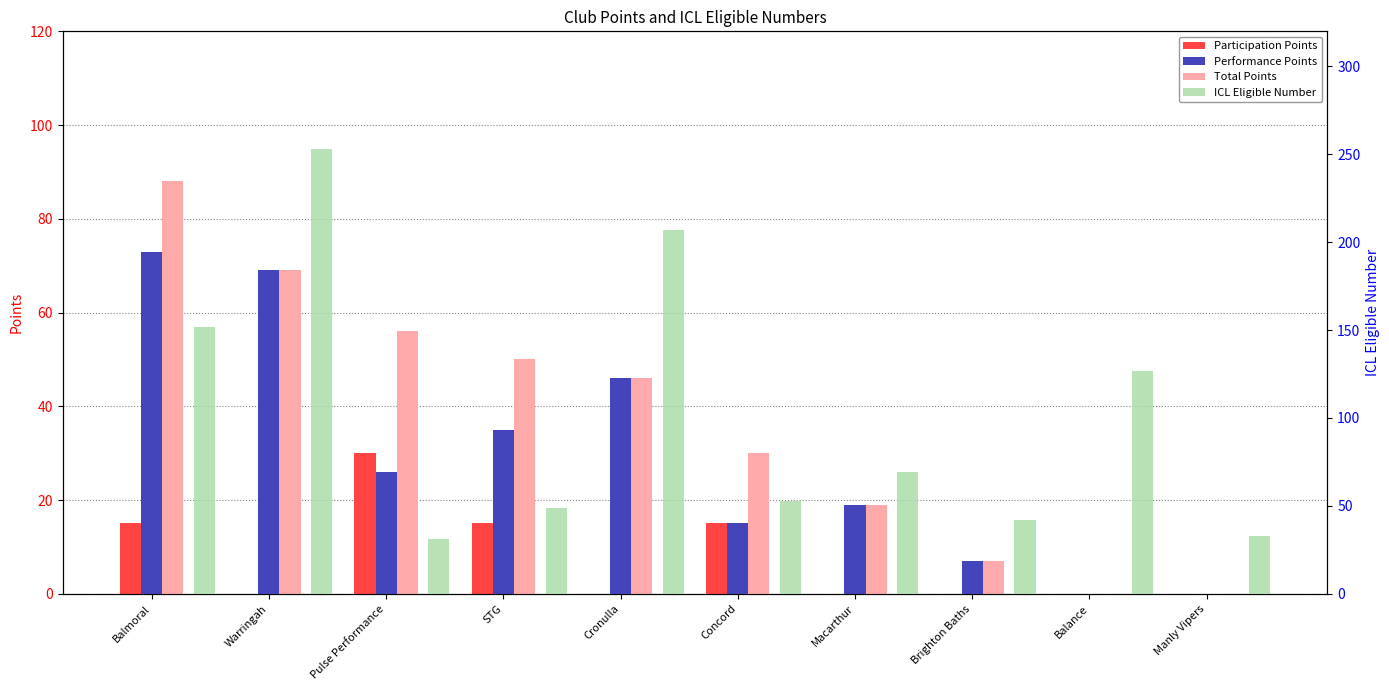

At Warringah, list the series in order from smallest to largest.

Participation Points, Performance Points, Total Points, ICL Eligible Number